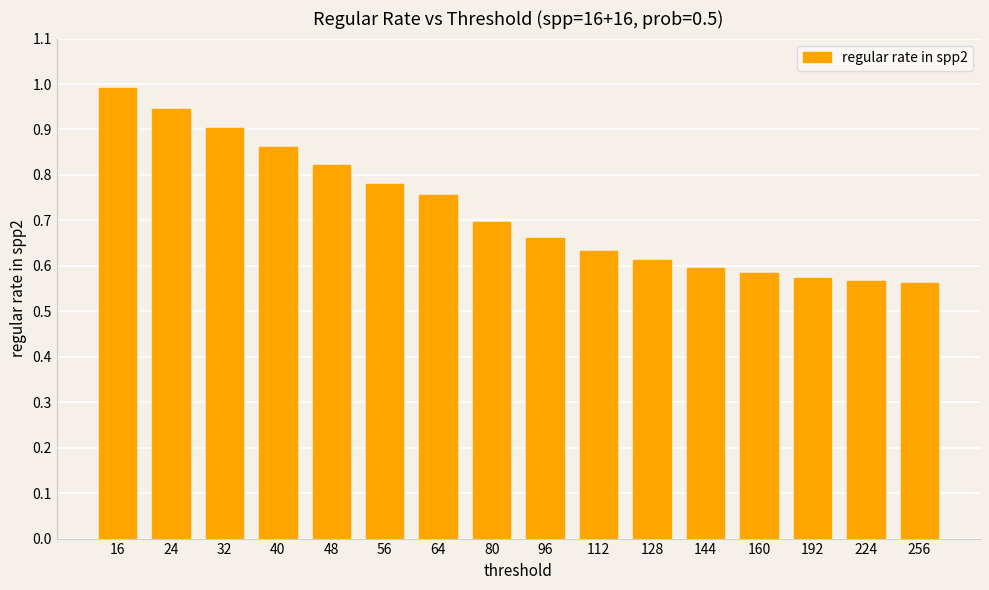

Is it true that the value at 224 is 0.8?

False